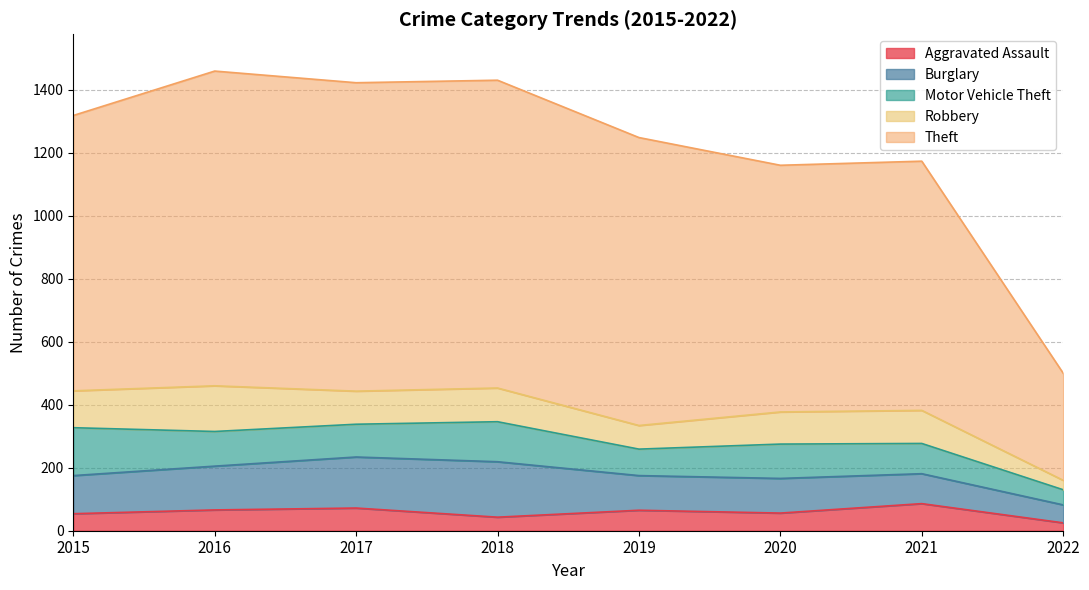

What is the average value of the Theft series?

832